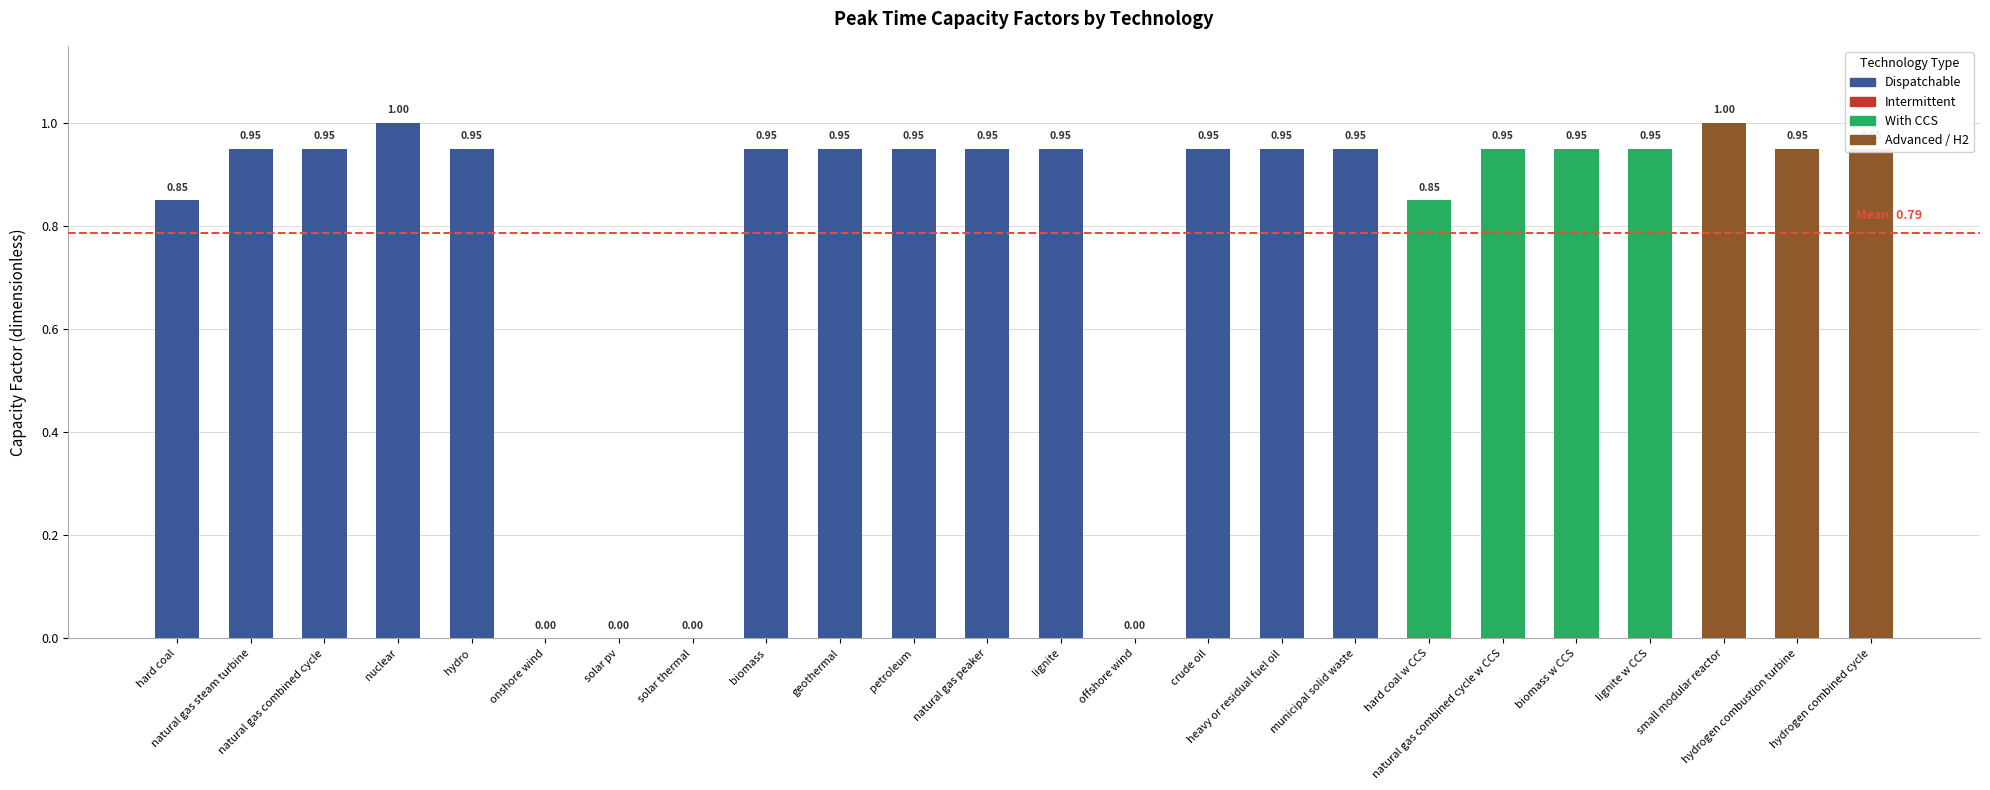

The value at biomass w CCS is 0.9. True or false?

True